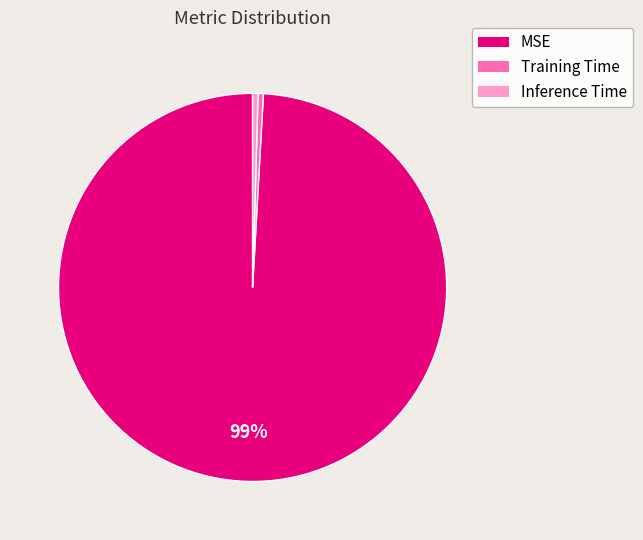

To the nearest percent, what is the average slice percentage?

33%